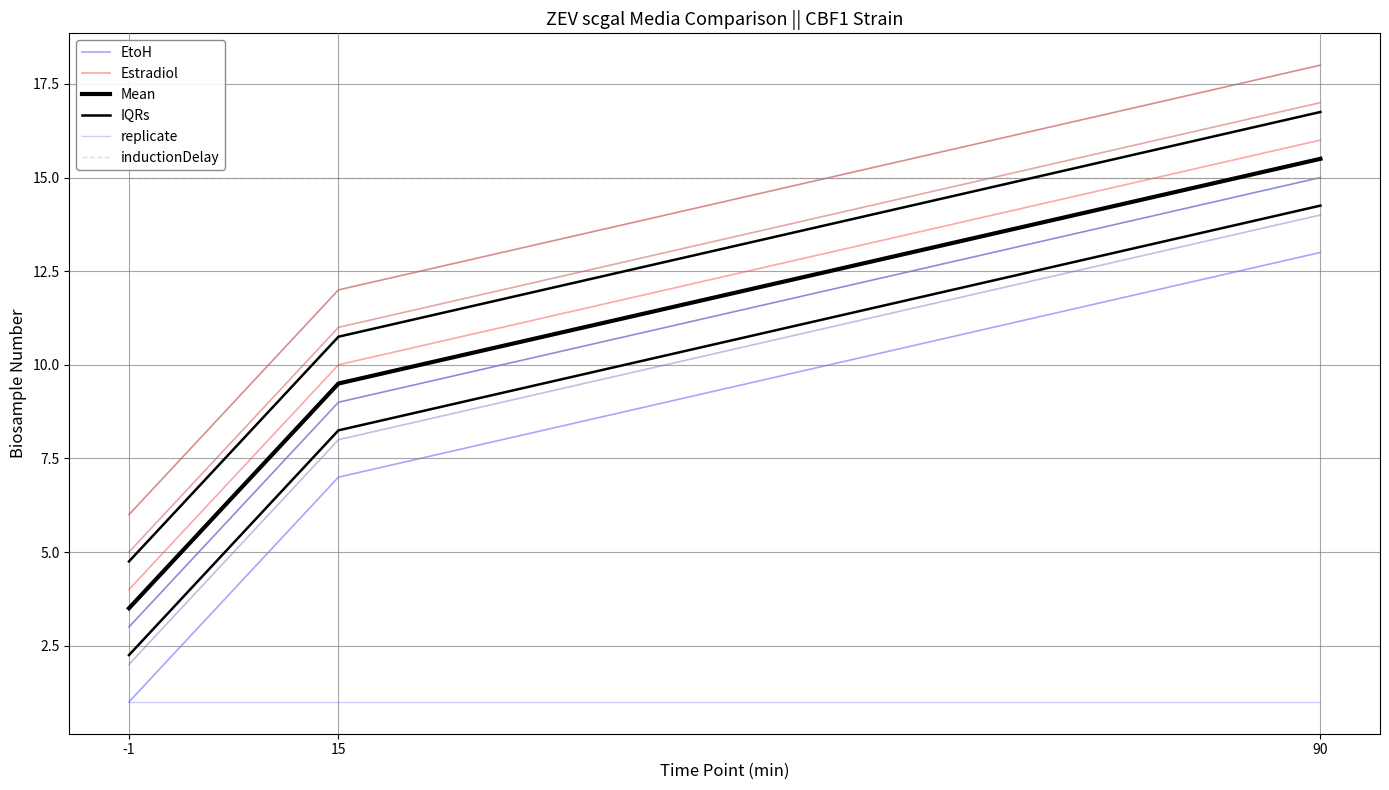

Between -1 and 90, which is larger?

90